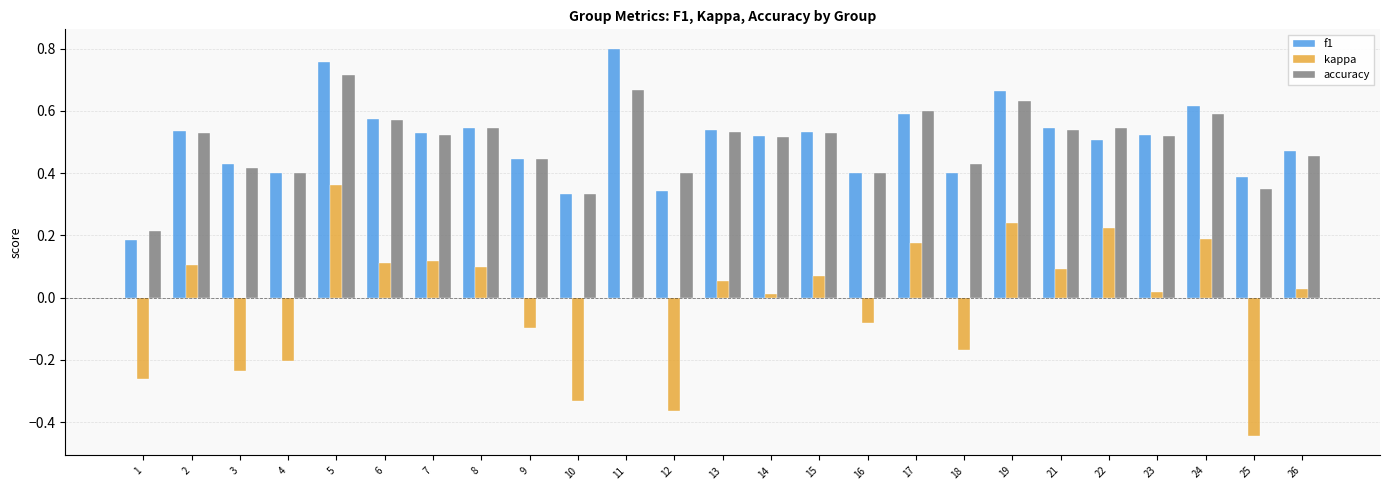

How many groups of bars are there?

25